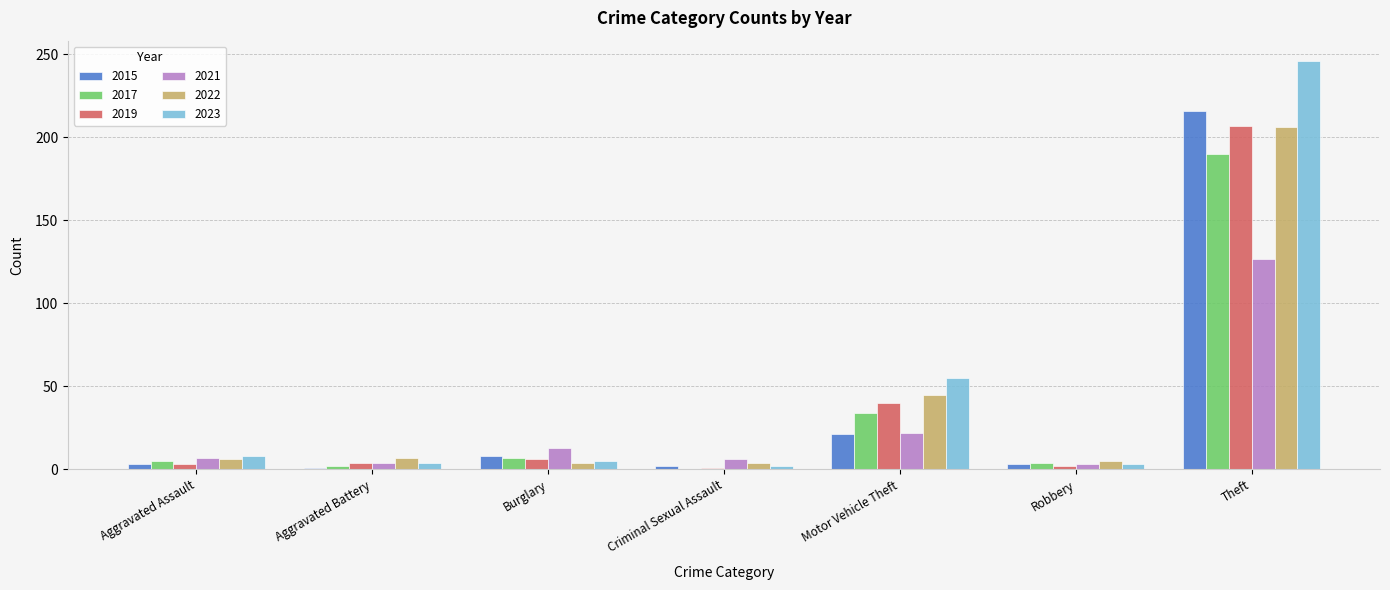

What is the approximate value of 2015 at Theft?

216